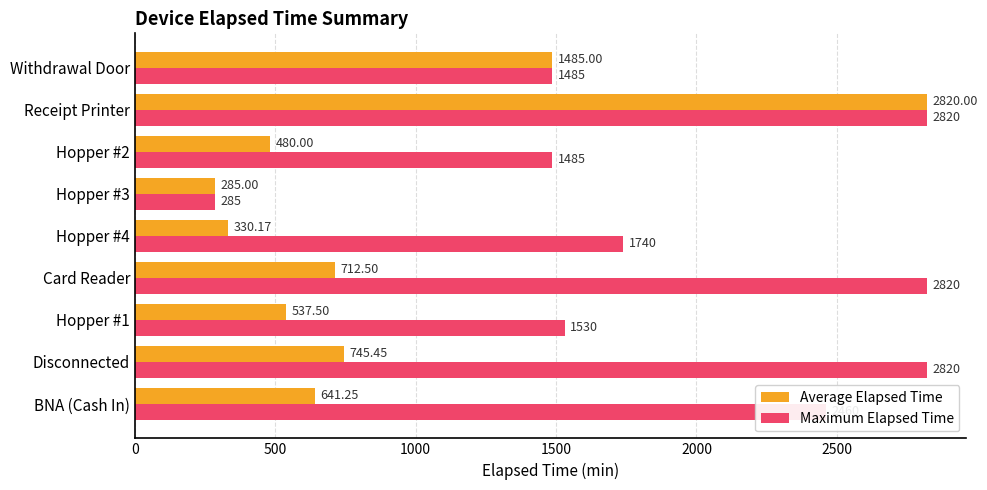

Which series changed the most between BNA (Cash In) and Disconnected?

Maximum Elapsed Time